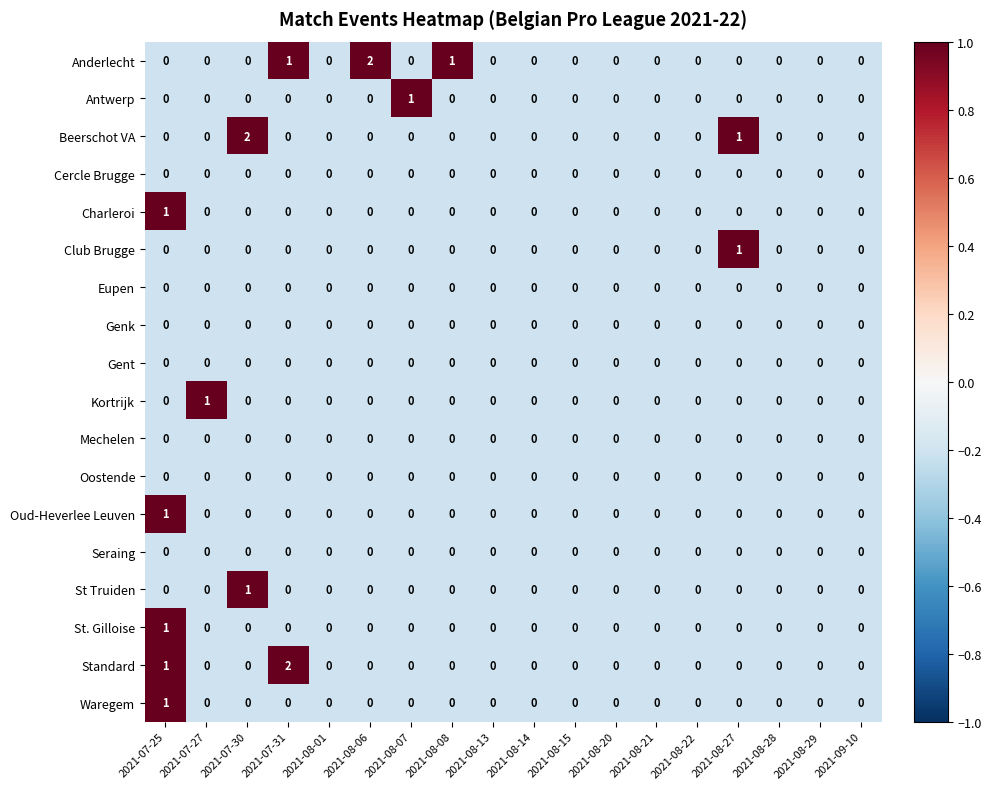

The Oud-Heverlee Leuven series shows 0 at 2021-08-15. True or false?

True